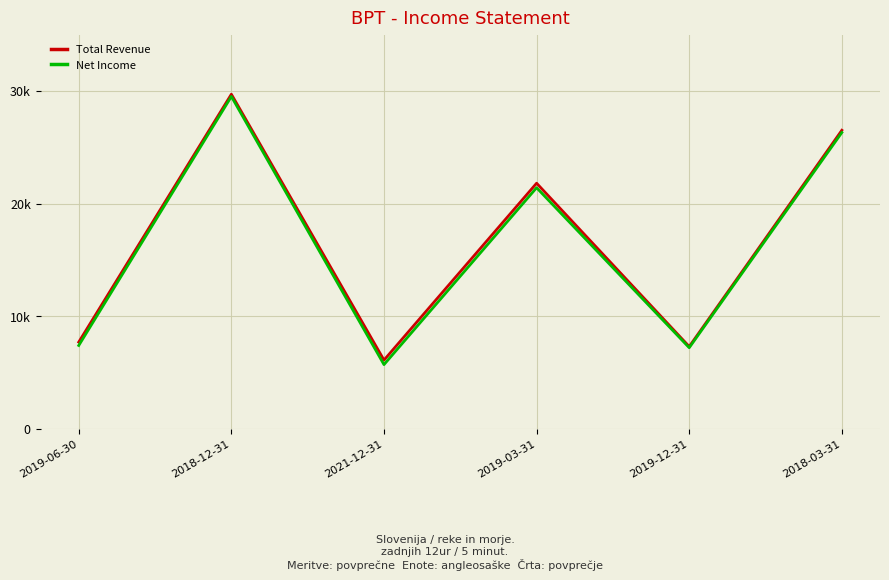

True or false: Net Income has a value of 7200 at 2019-12-31.

True